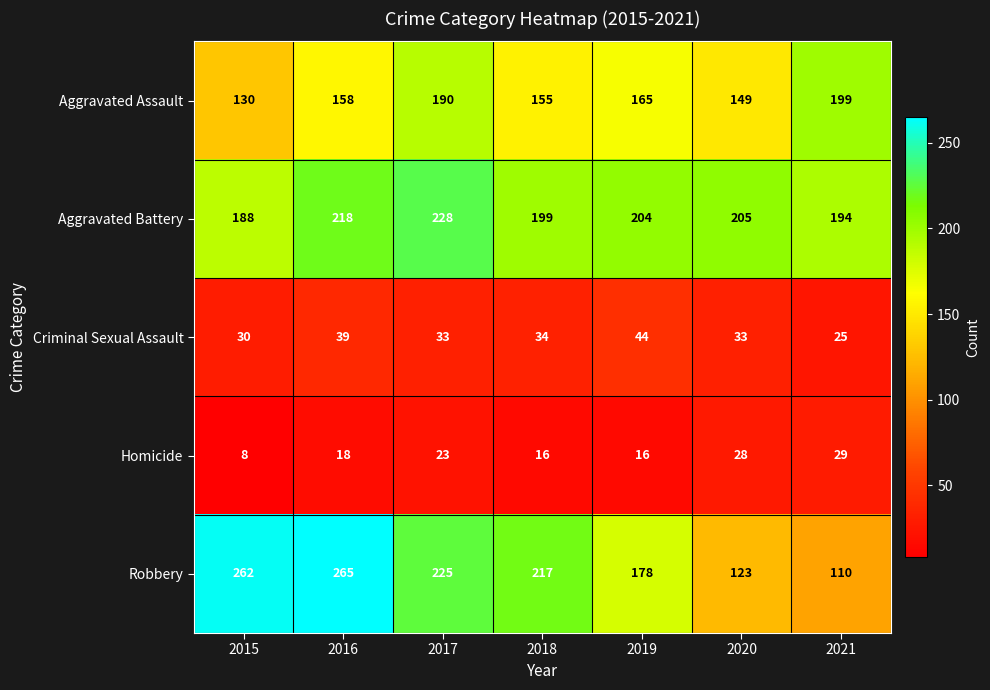

Which series changed the most between 2016 and 2021?

Robbery